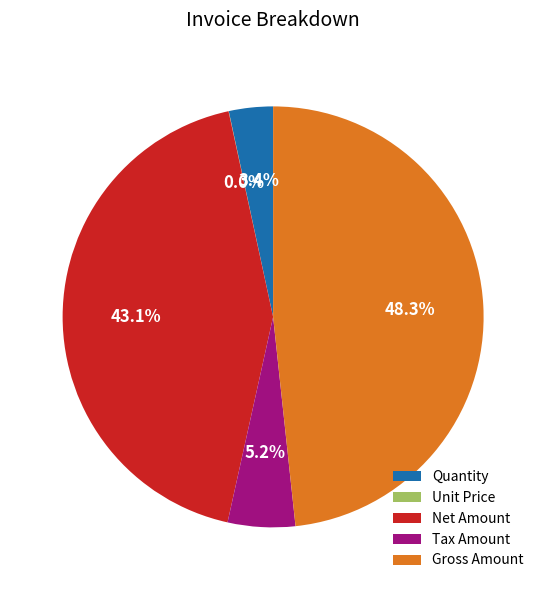

Is the sum of Net Amount and Gross Amount greater than half?

Yes